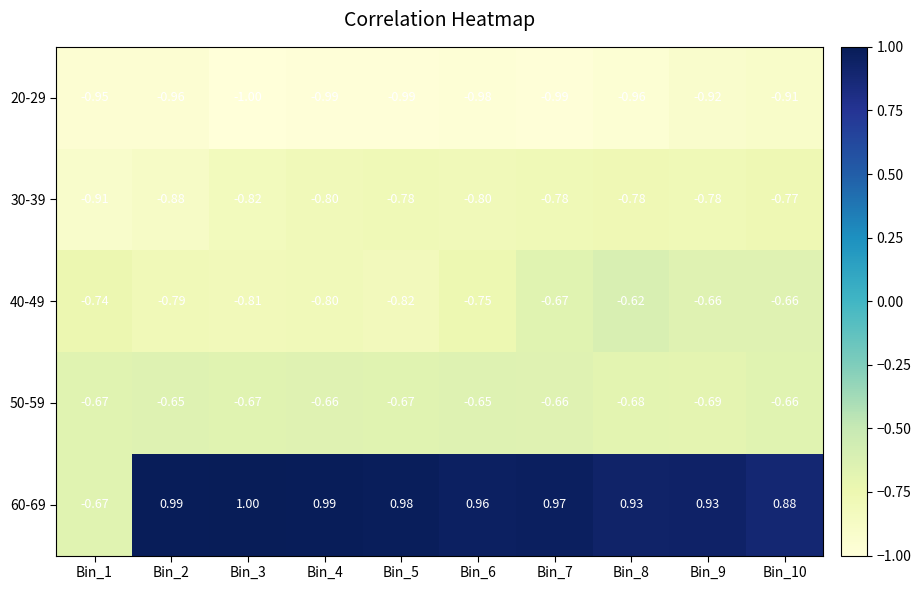

Is the value of 50-59 at Bin_5 greater than the value of 60-69 at Bin_9?

No